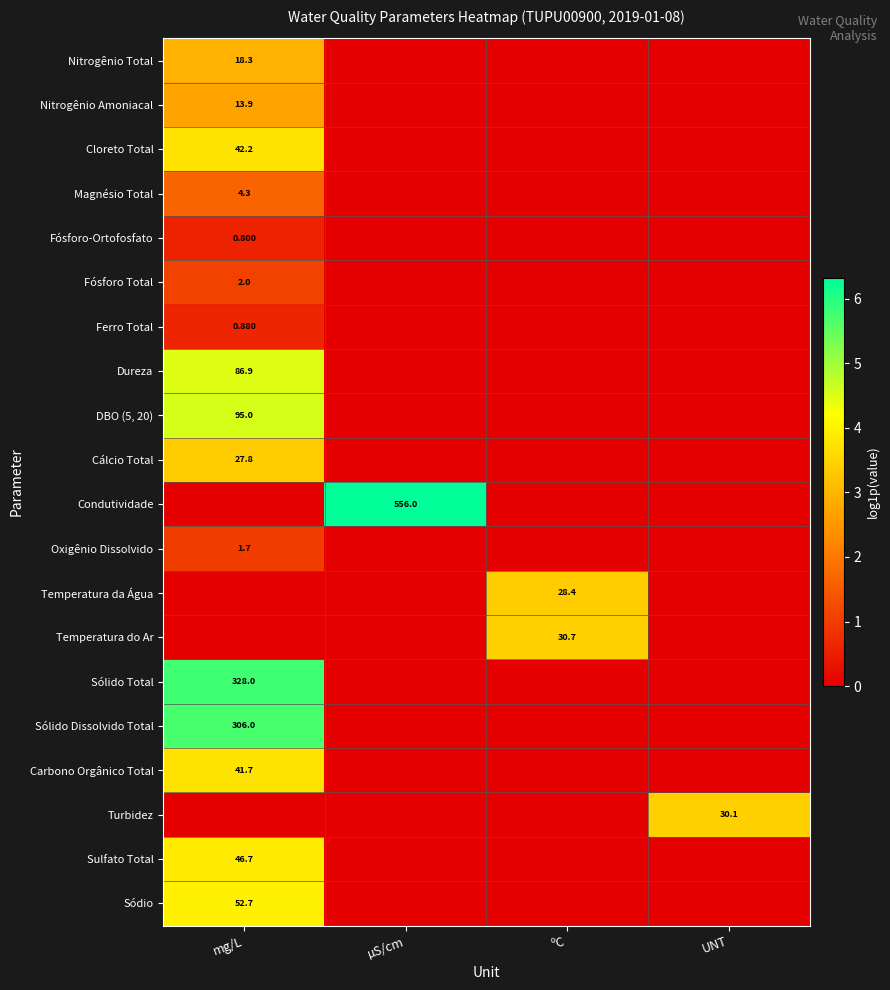

Is the value of Sólido Total at mg/L greater than the value of Nitrogênio Amoniacal at mg/L?

Yes